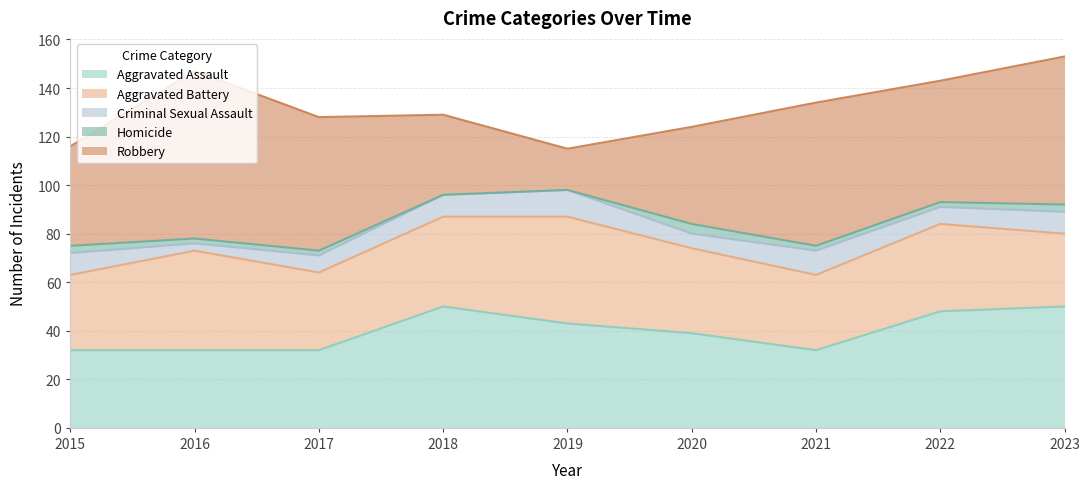

List the labels in order of Homicide value, largest first.

2020, 2015, 2023, 2016, 2017, 2021, 2022, 2018, 2019